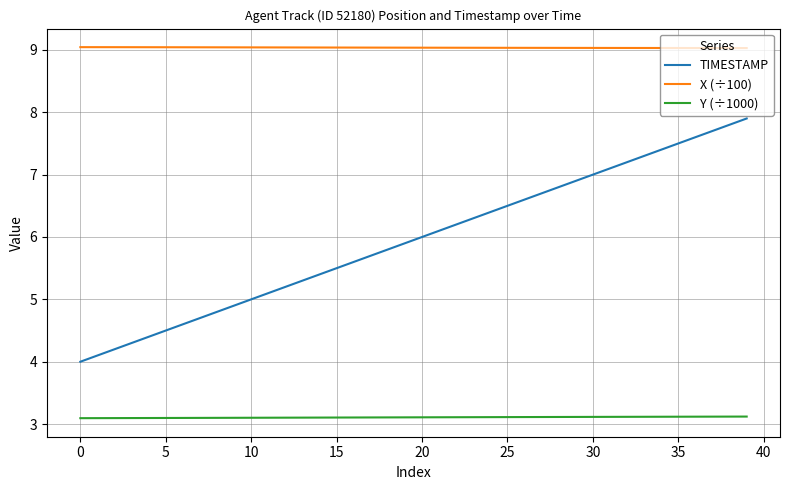

How many lines are shown in the chart?

3